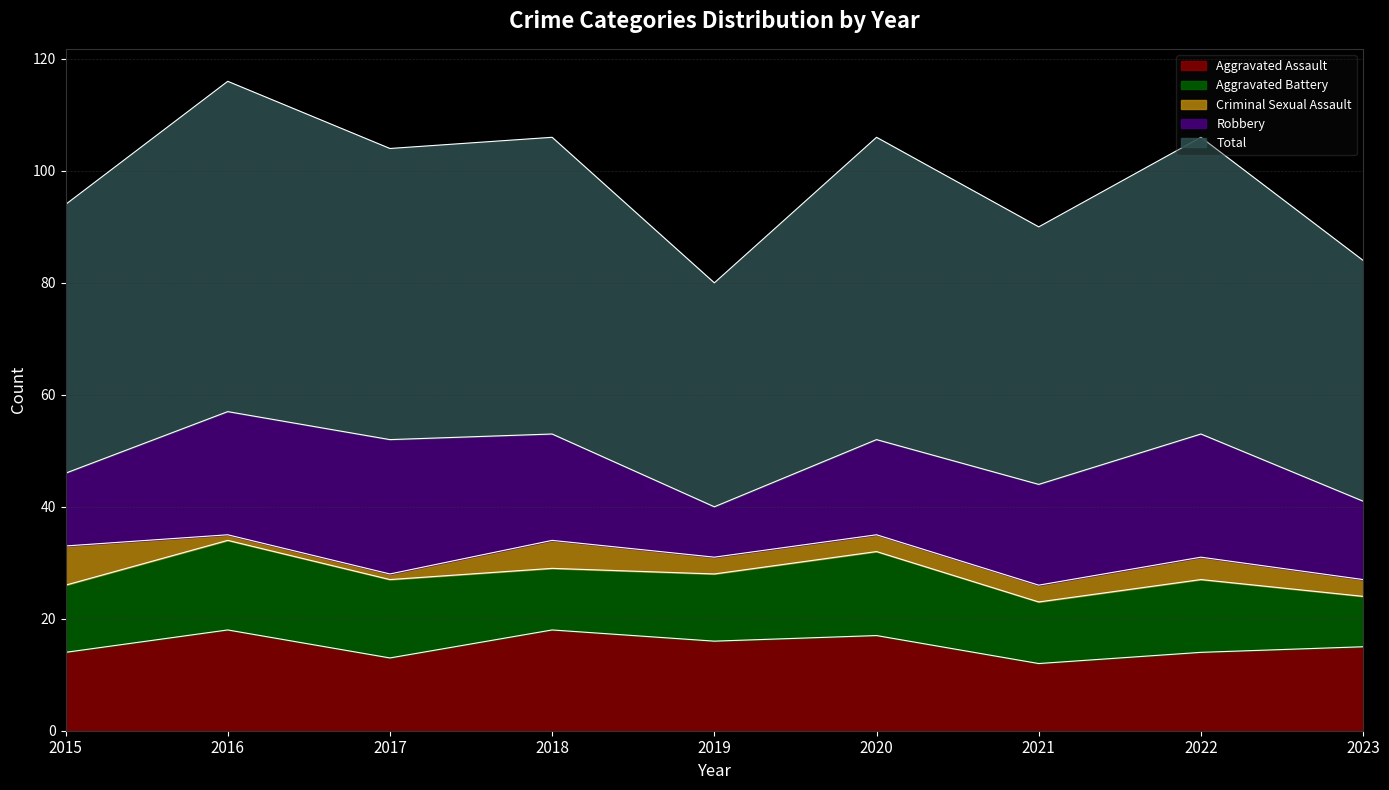

What is the average value of the Criminal Sexual Assault series?

3